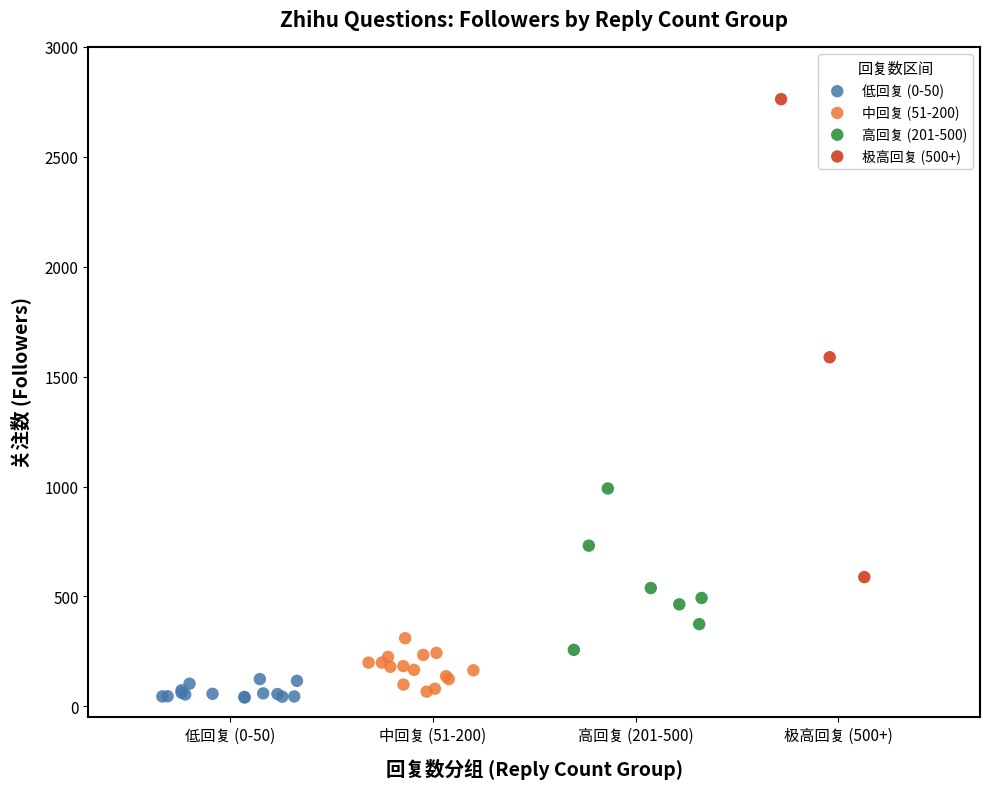

Which series has the widest spread of Y values?

极高回复 (500+)